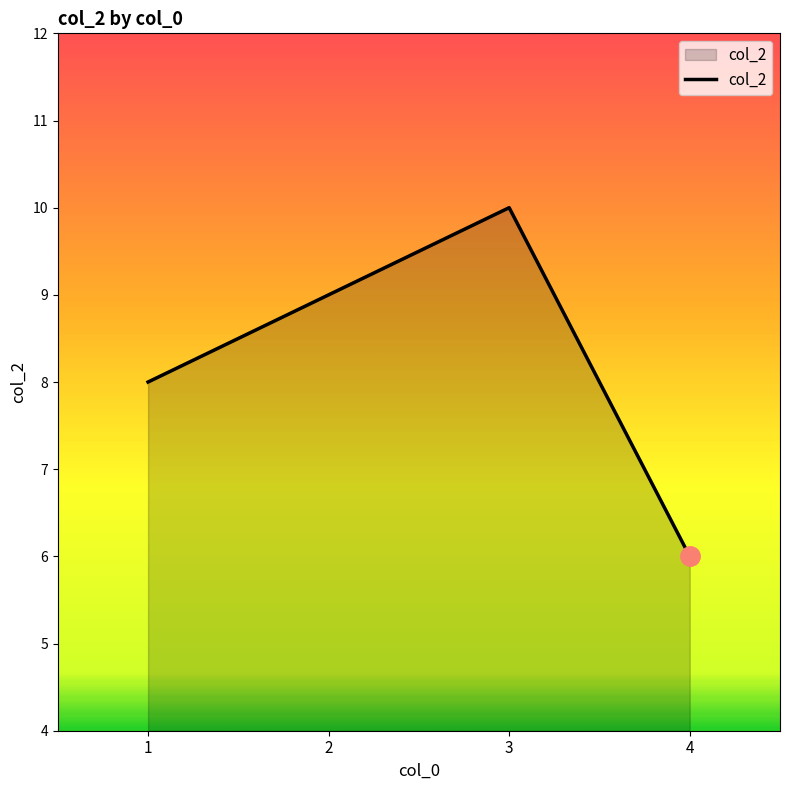

Reading right to left, transcribe all the data shown in this chart.

6	10	9	8